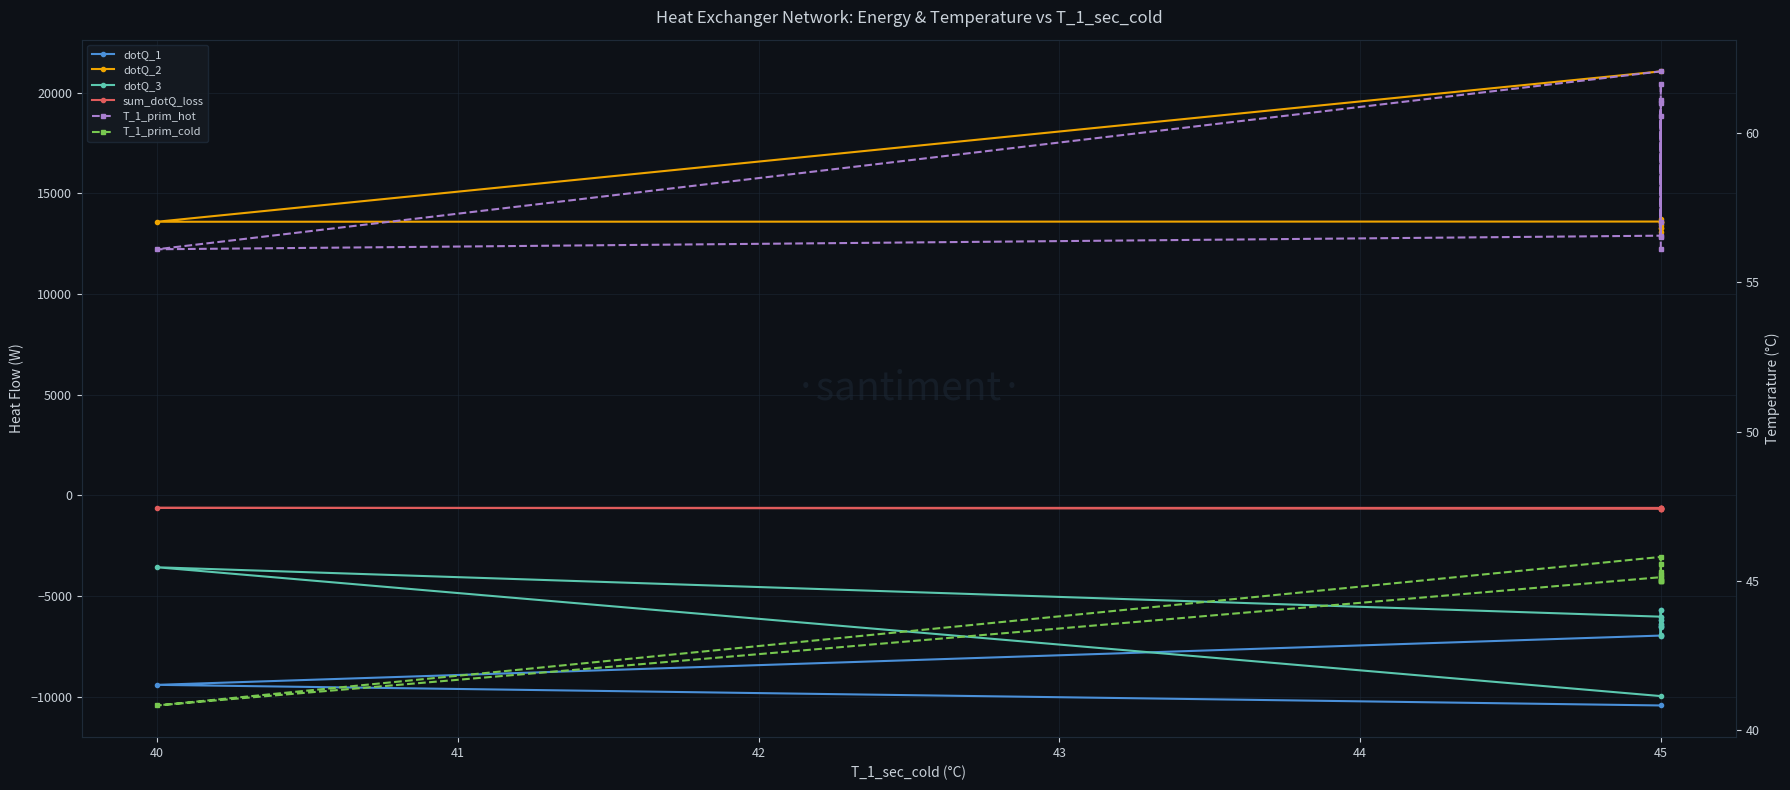

Is it true that dotQ_3 equals -3568.6 at 40?

True